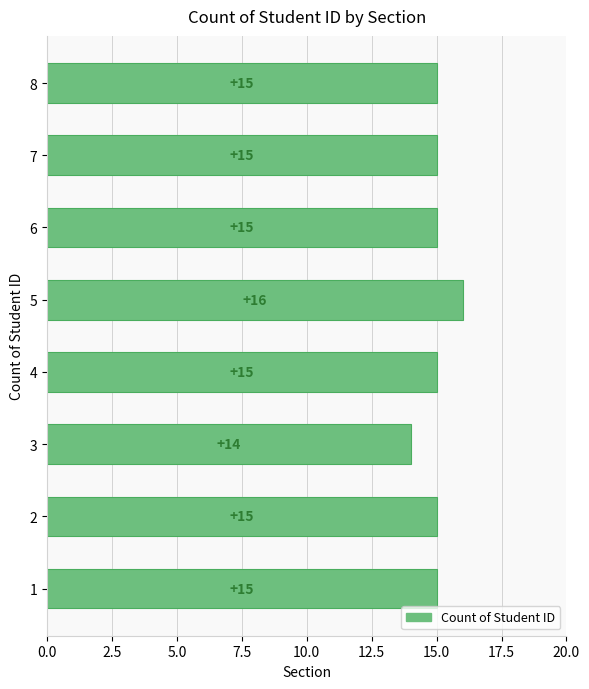

Which category has the lowest value across all series?

3